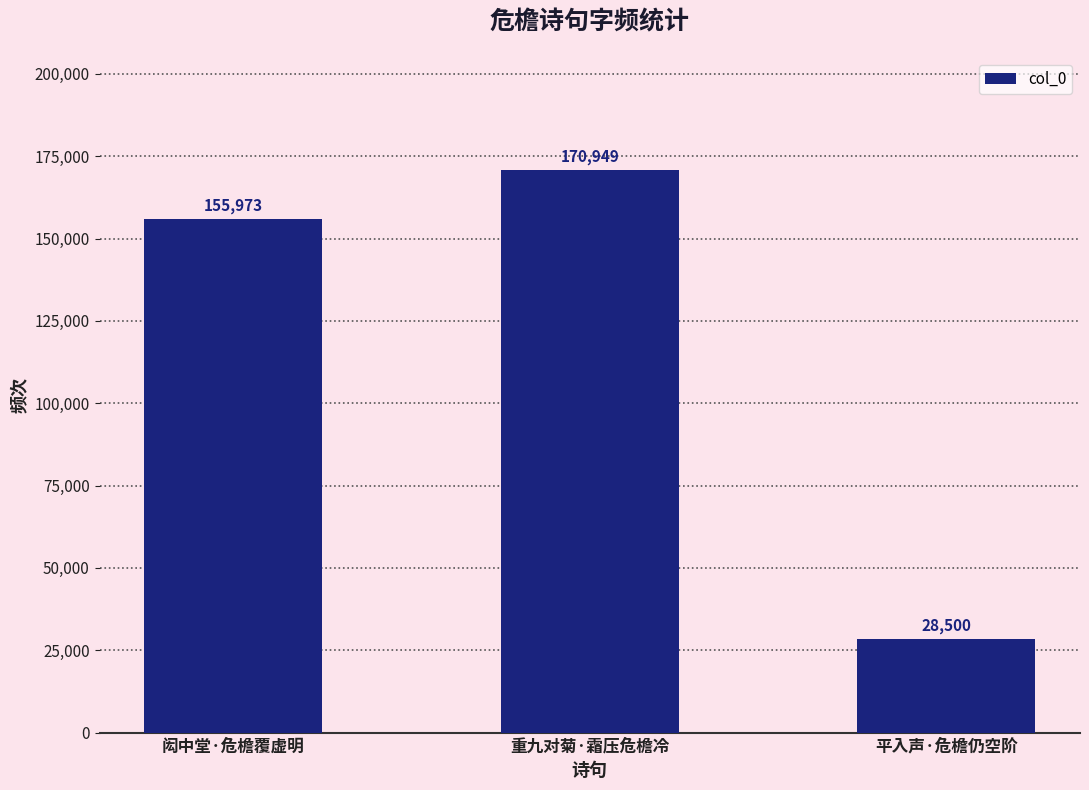

List the labels in order of value, largest first.

重九对菊·霜压危檐冷, 闳中堂·危檐覆虚明, 平入声·危檐仍空阶